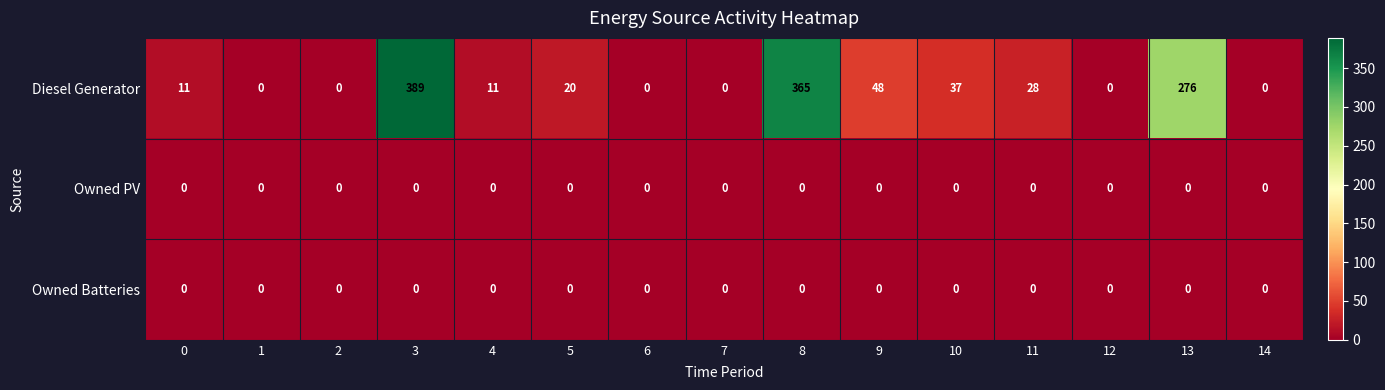

What is the total value across all series at 13?

276